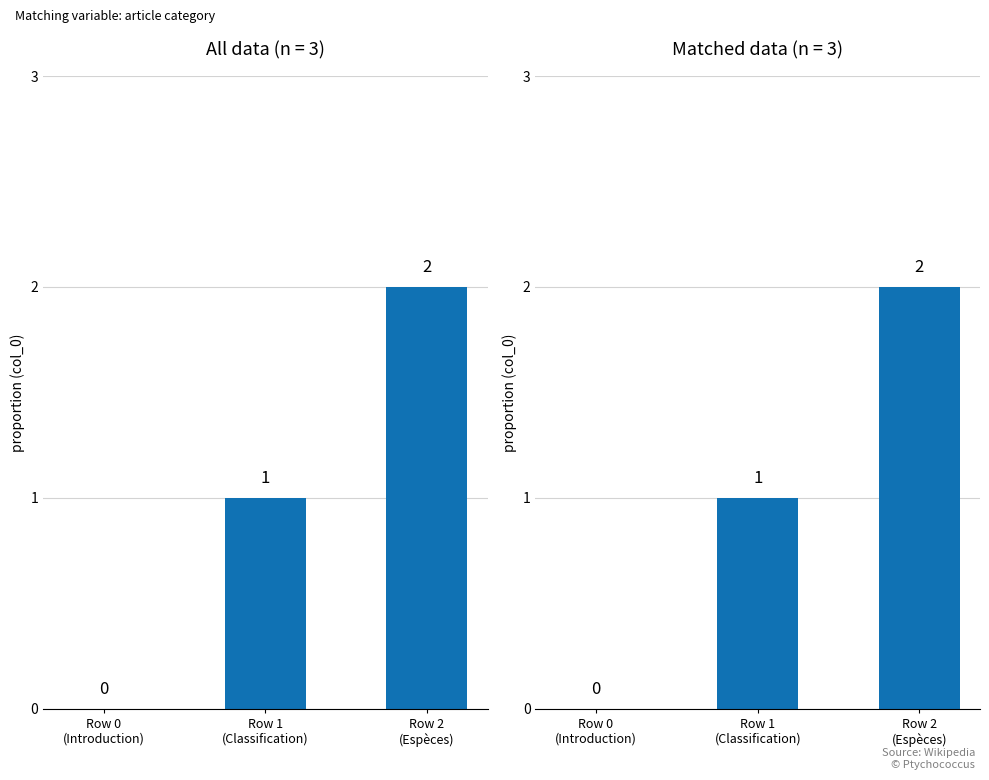

True or false: the data shows 0 at Row 0
(Introduction).

True